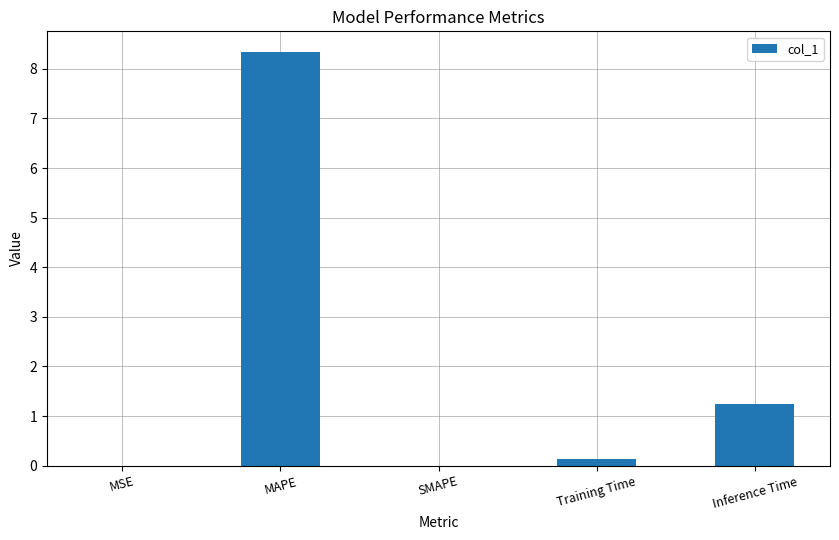

How many series are shown in this chart?

1